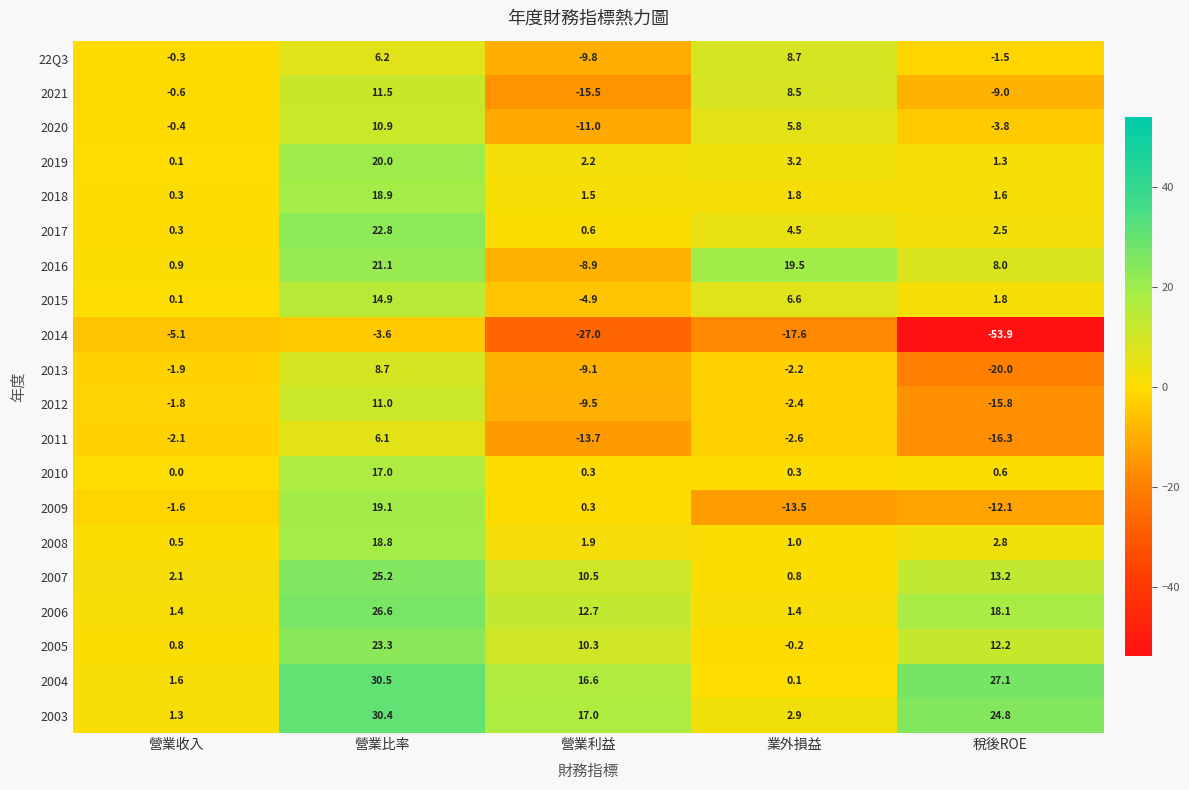

Which series has the largest range (max minus min)?

2014